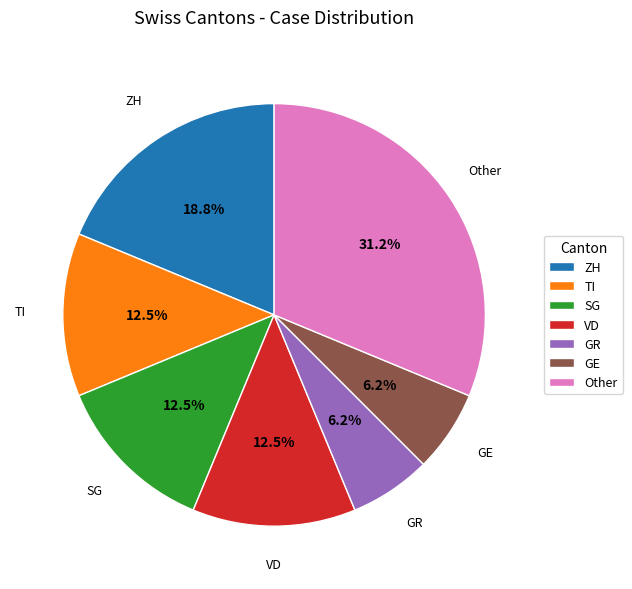

Is there any slice that represents more than half of the pie?

No